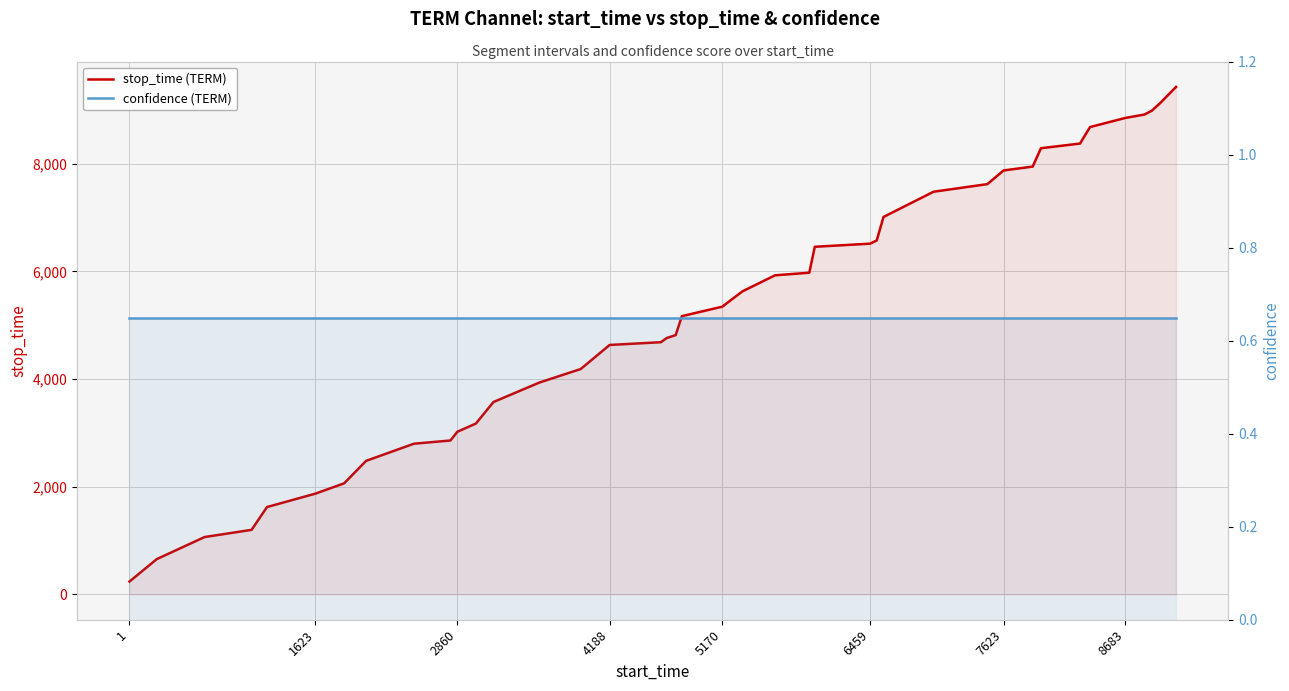

At 4188, list the series in order from smallest to largest.

confidence (TERM), stop_time (TERM)